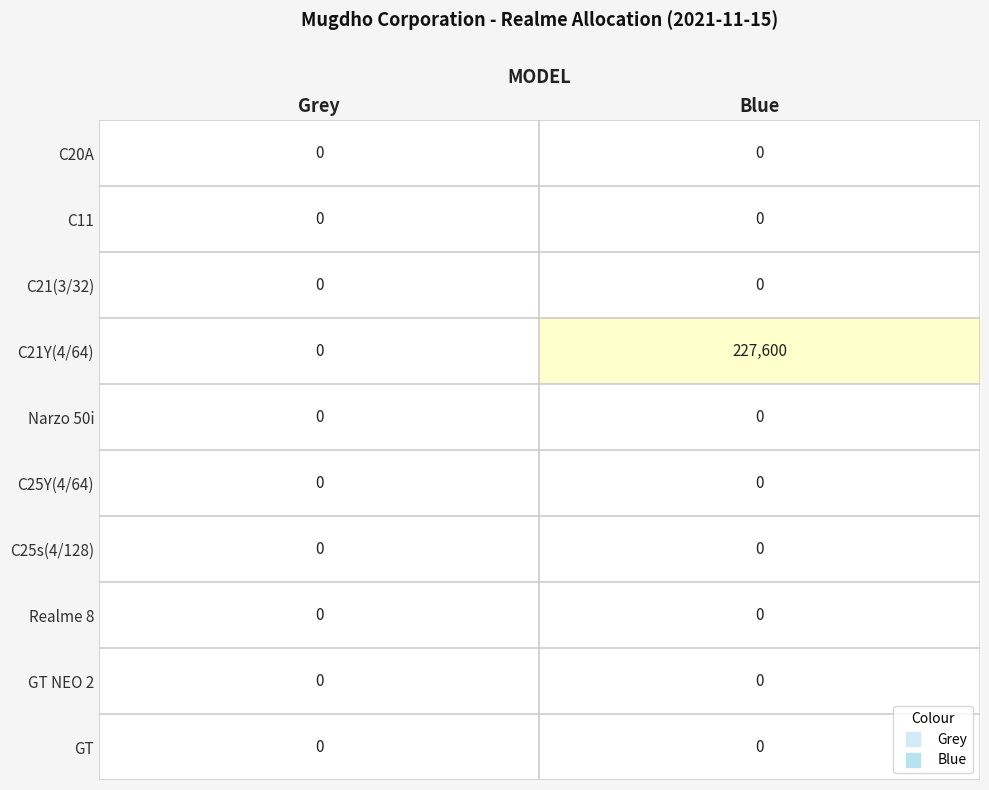

Reading left to right, extract all data points from this chart.

C20A: Grey=0	Blue=0
C11: Grey=0	Blue=0
C21(3/32): Grey=0	Blue=0
C21Y(4/64): Grey=0	Blue=227600
Narzo 50i: Grey=0	Blue=0
C25Y(4/64): Grey=0	Blue=0
C25s(4/128): Grey=0	Blue=0
Realme 8: Grey=0	Blue=0
GT NEO 2: Grey=0	Blue=0
GT: Grey=0	Blue=0